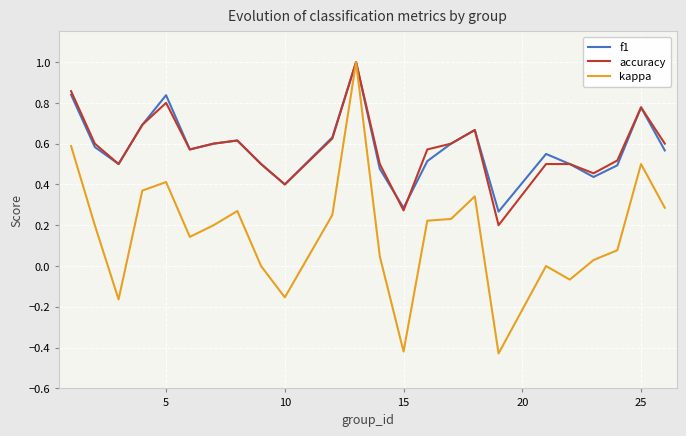

What is the sum of all accuracy values?

13.9